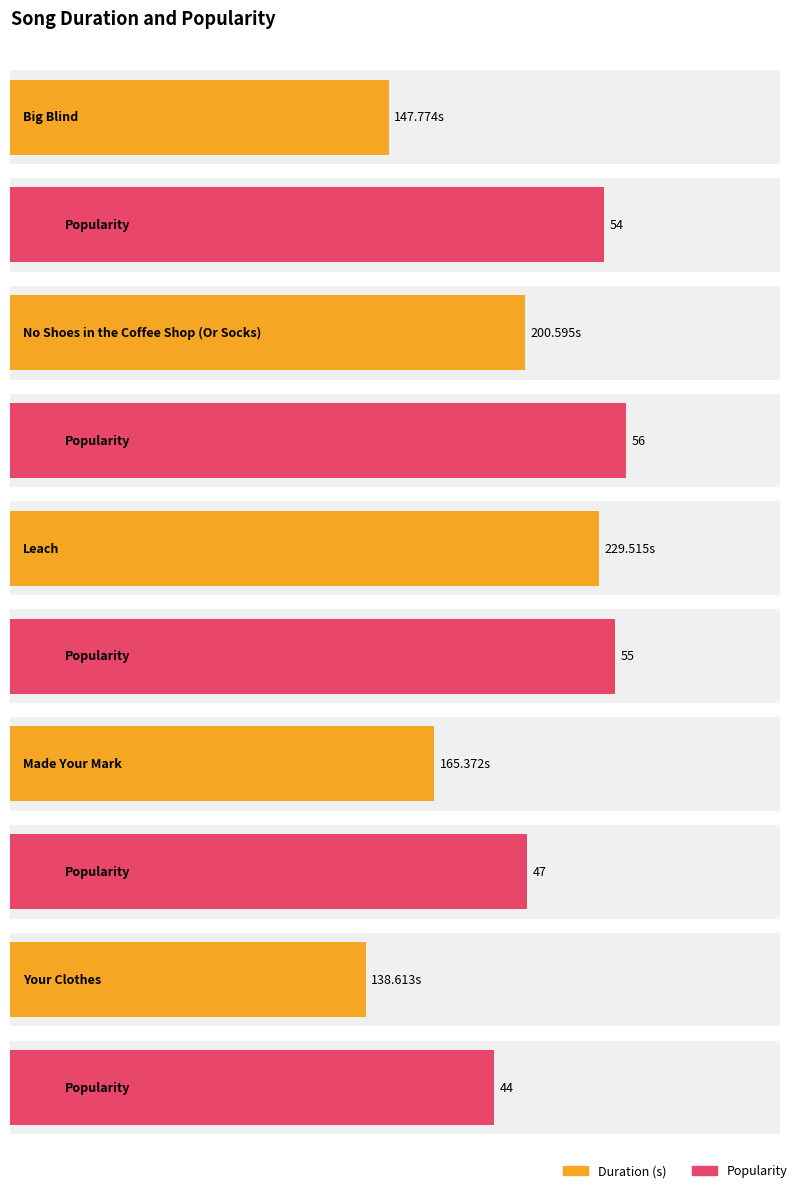

How many data points in Popularity are less than 54?

2